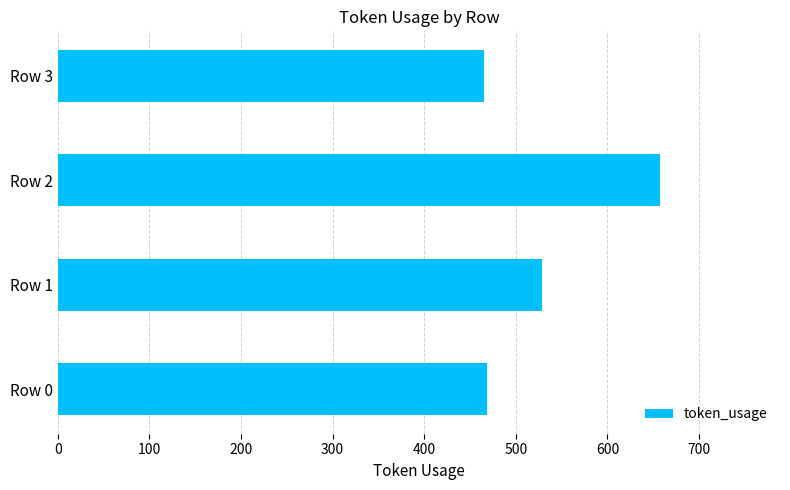

What is the ratio of the value at Row 2 to the value at Row 0?

1.4